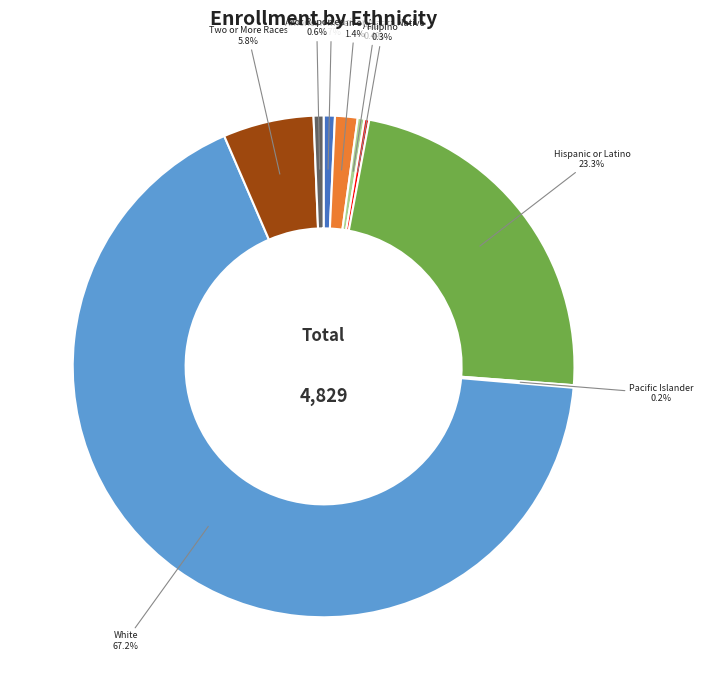

What is the largest slice in the pie chart?

White